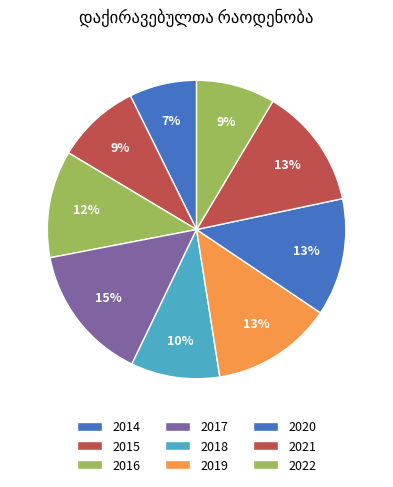

Count the number of slices in the pie.

9